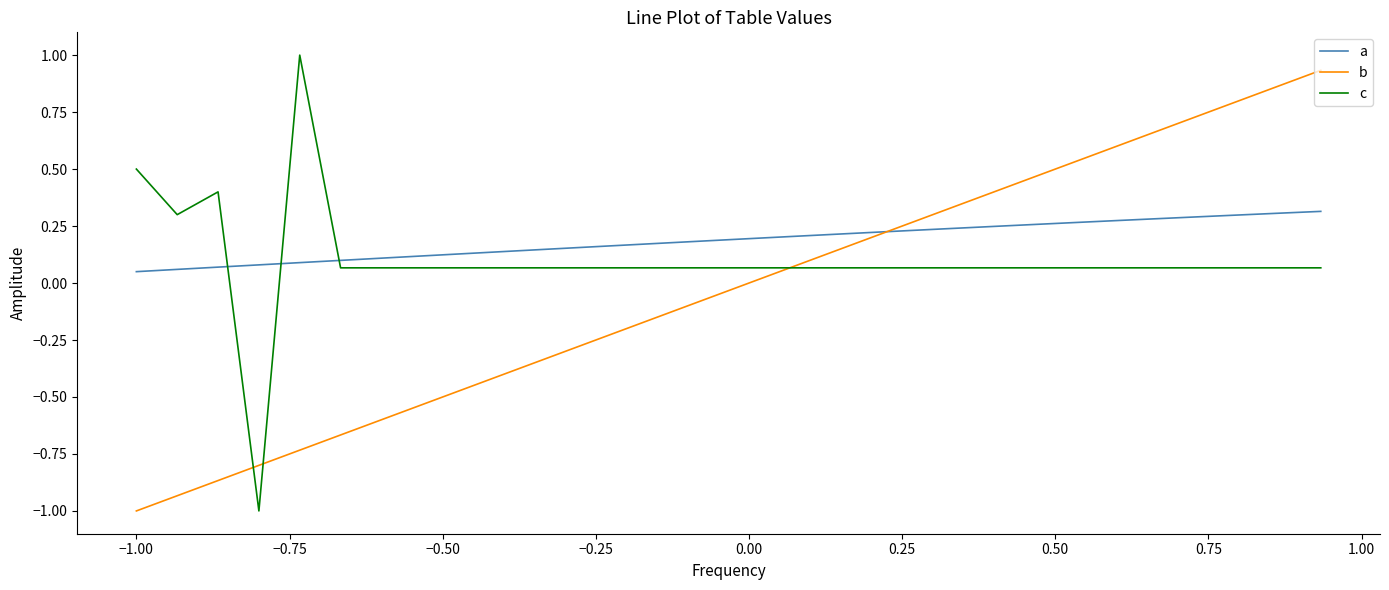

Rank the series by their average value, from lowest to highest.

b, c, a